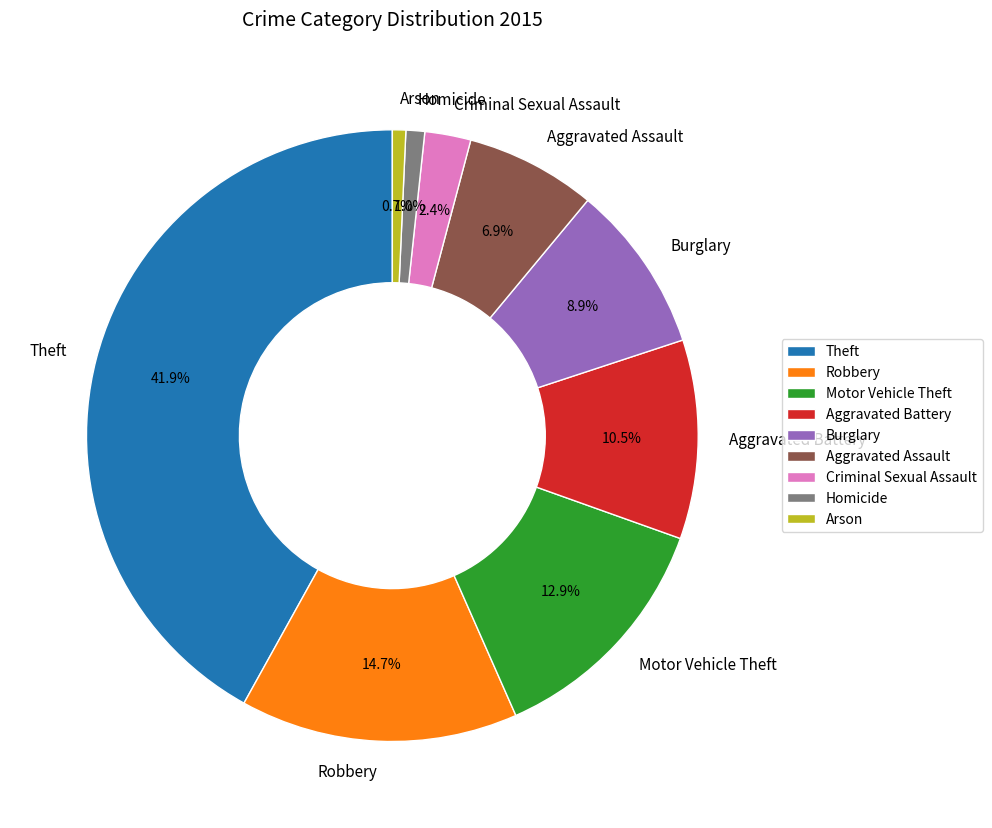

What percentage is the Arson slice, to the nearest percent?

1%